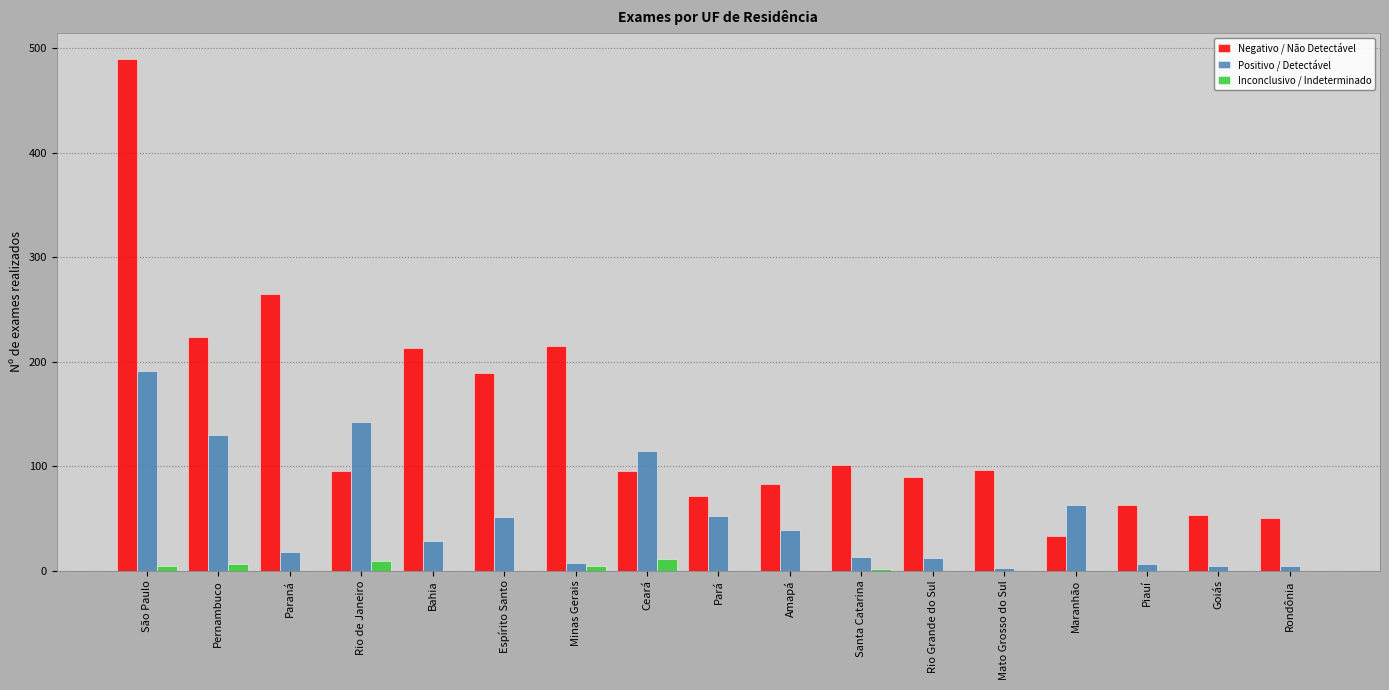

What is the highest value of the Inconclusivo / Indeterminado series?

11